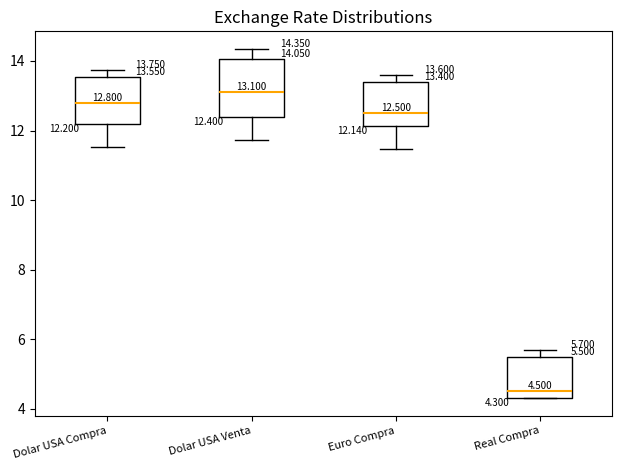

Comparing the boxes themselves (not the whiskers), which one is the tallest?

Dolar USA Venta